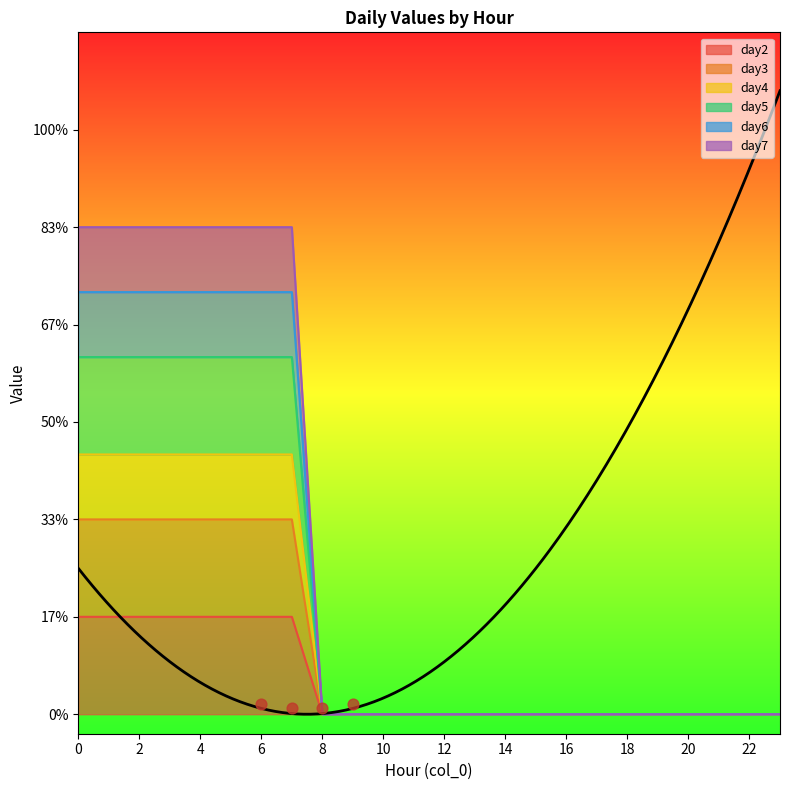

Which series has the largest total across all categories?

day7